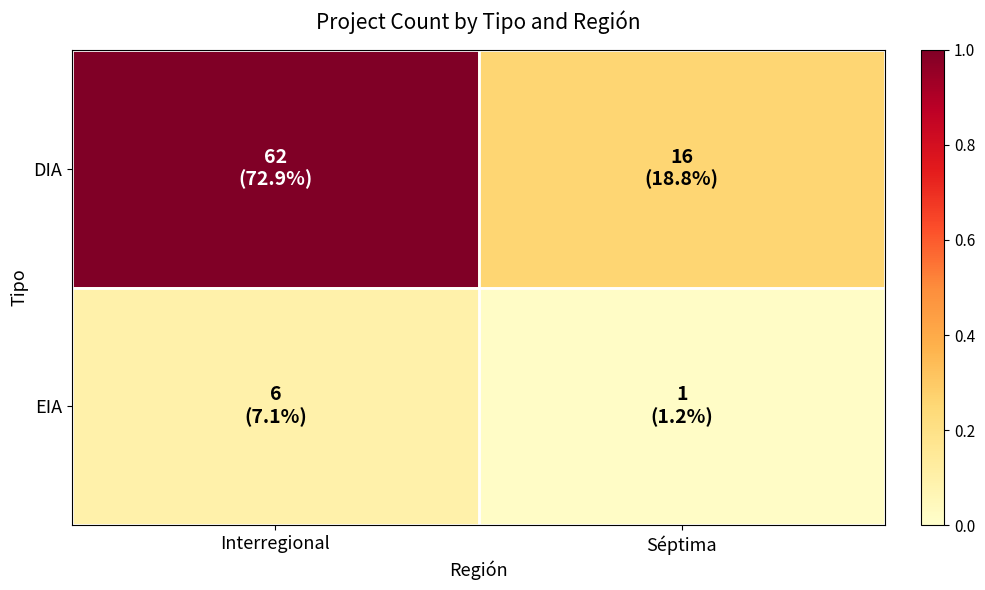

Reading right to left, what are all the values shown in this chart?

DIA: Séptima=0.3	Interregional=1.0
EIA: Séptima=0.0	Interregional=0.1